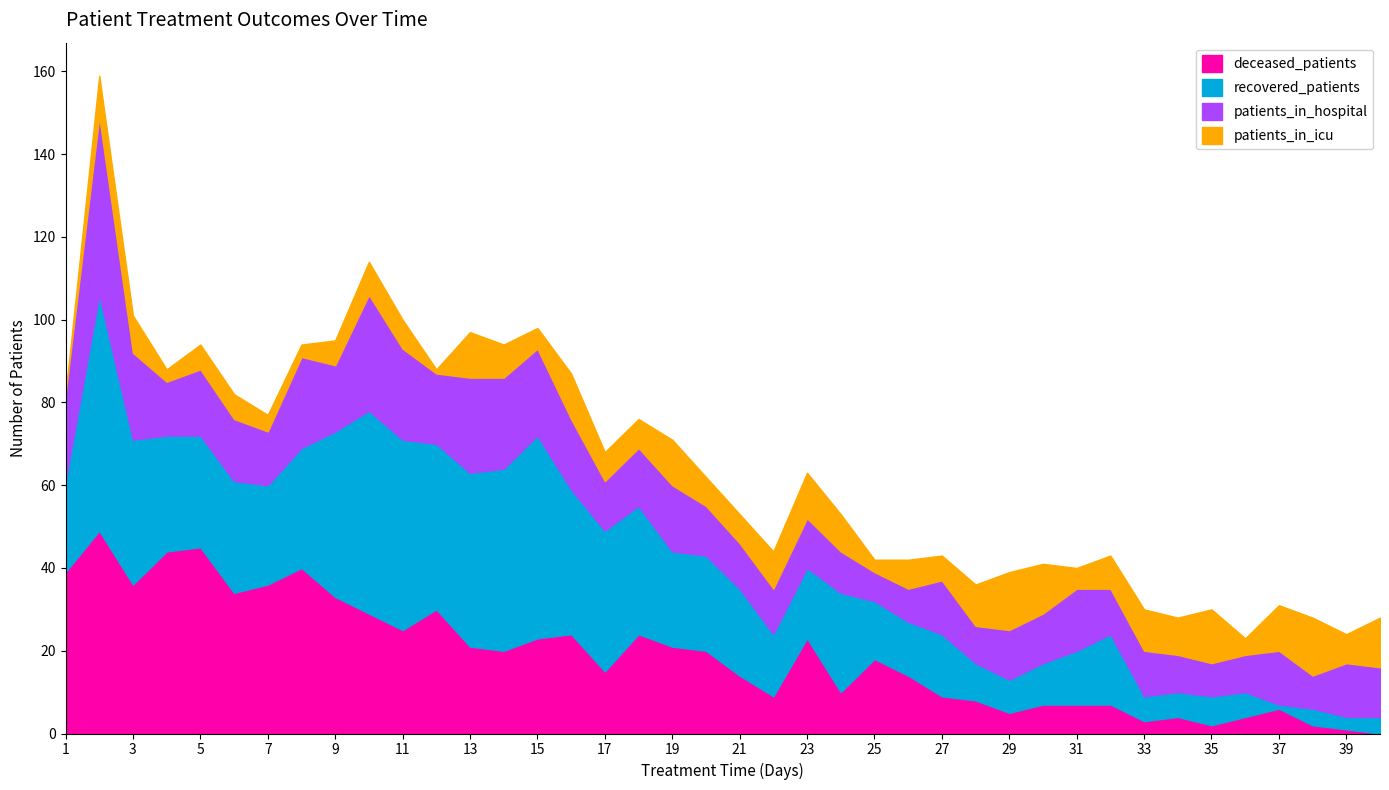

At 37, list the series in order from smallest to largest.

recovered_patients, deceased_patients, patients_in_icu, patients_in_hospital